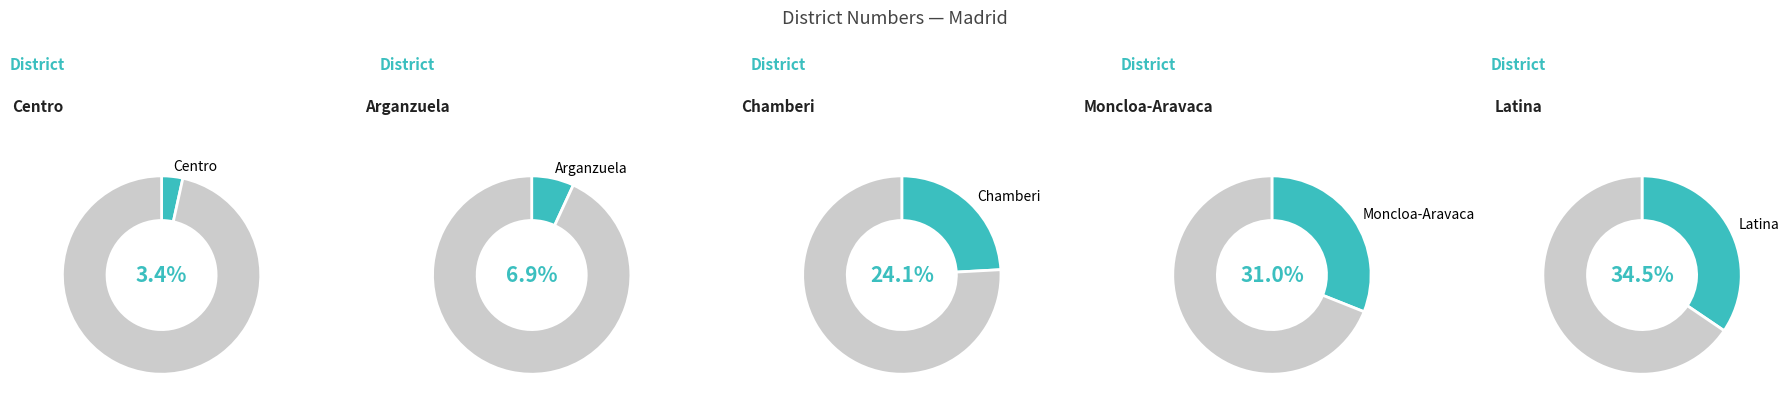

Does Chamberi represent more than half of the total?

No